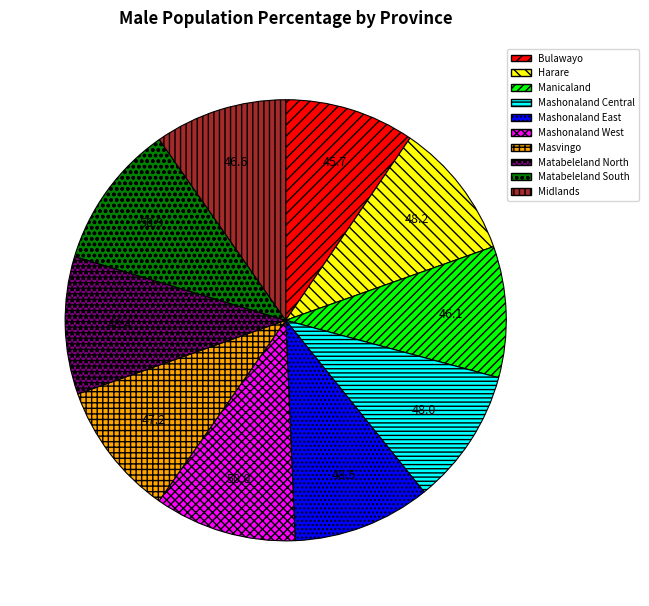

True or false: Mashonaland Central accounts for 10% of the total.

True